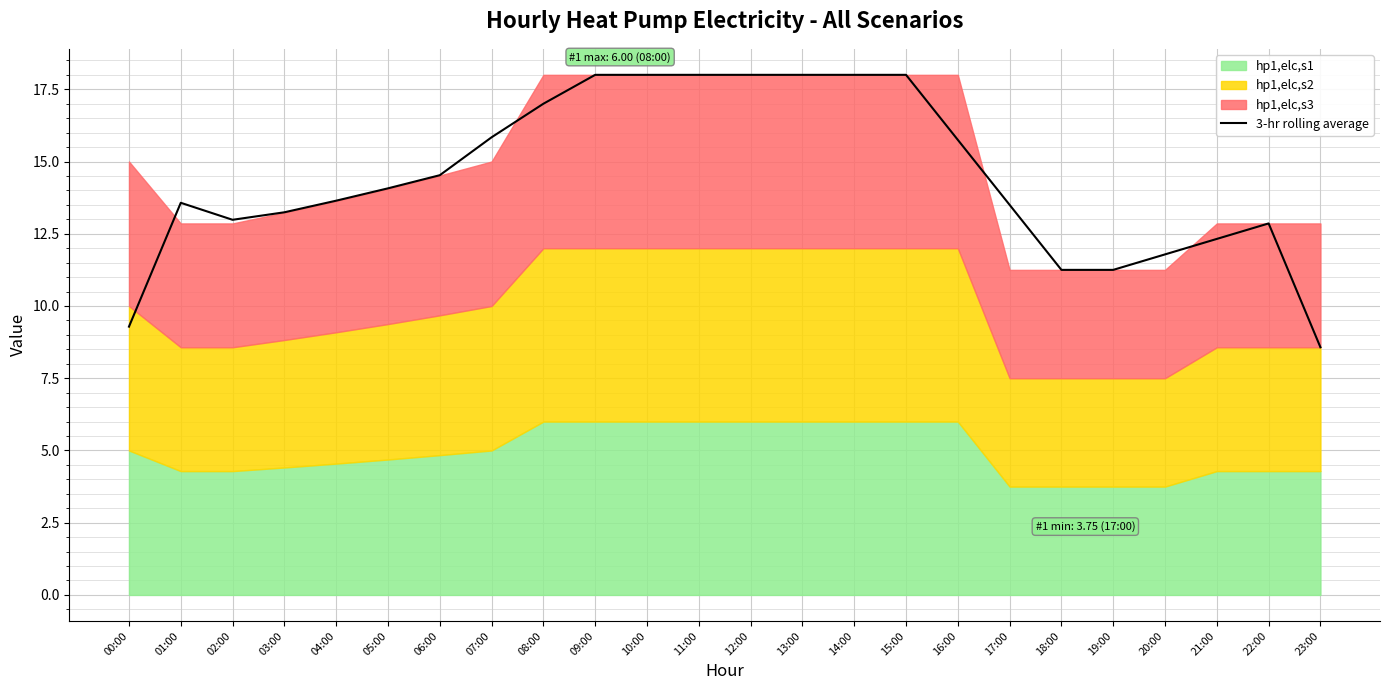

The value of 3-hr rolling average at 14:00 is 6.7. True or false?

False